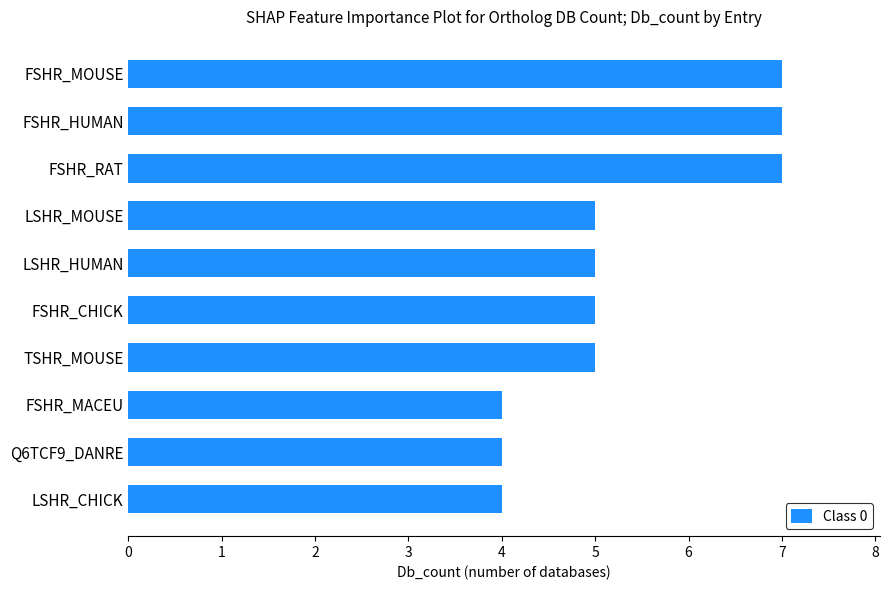

What is the greatest value displayed?

7